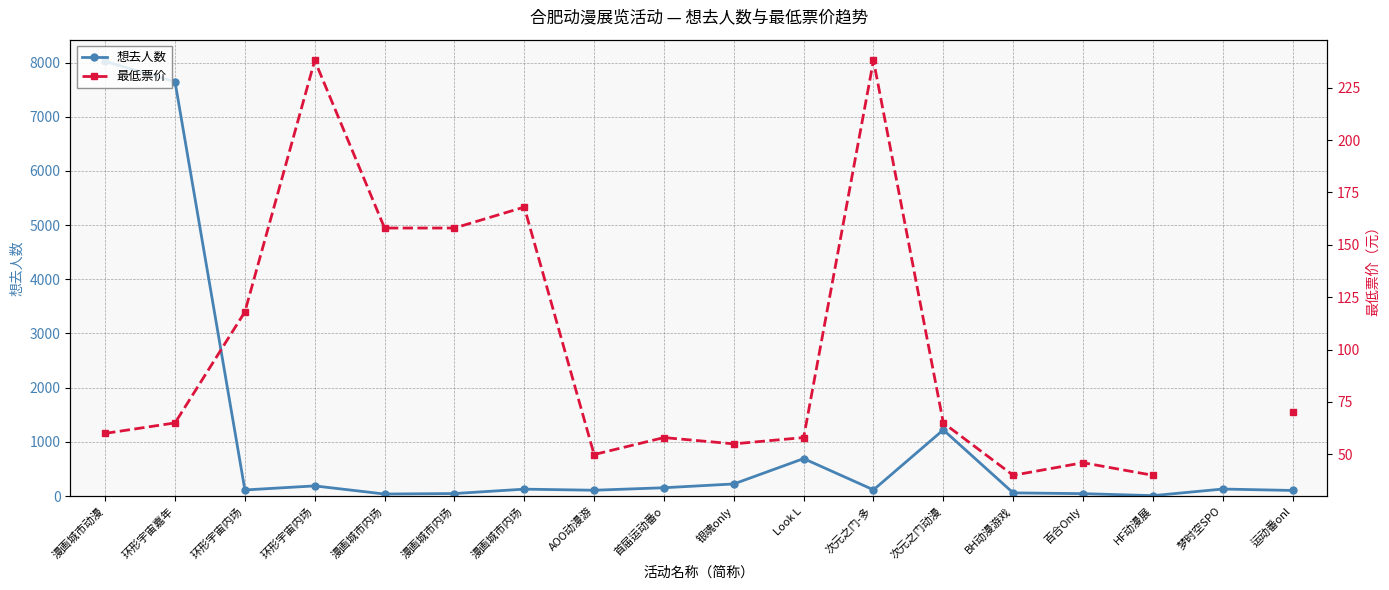

Which has a higher value, 漫画城市内场 or 环形宇宙内场?

环形宇宙内场